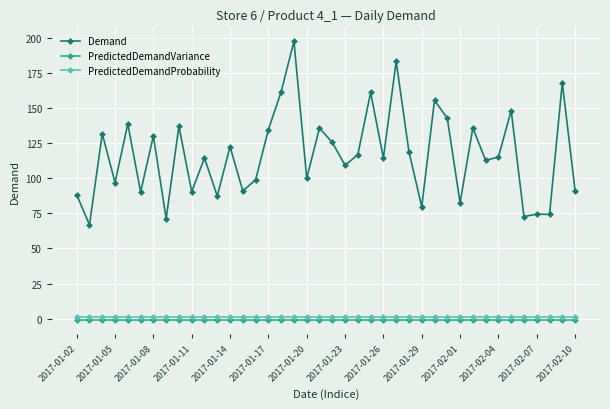

What is the minimum value for Demand?

66.8